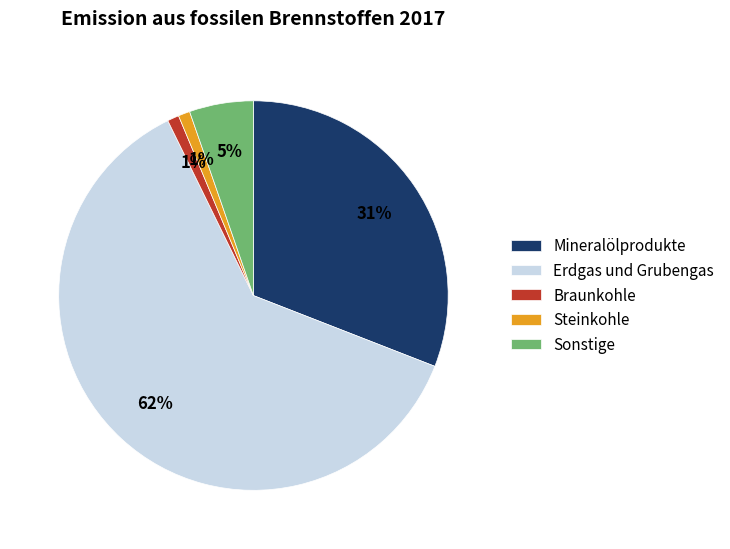

Combined, do Braunkohle and Erdgas und Grubengas account for over 50%?

Yes